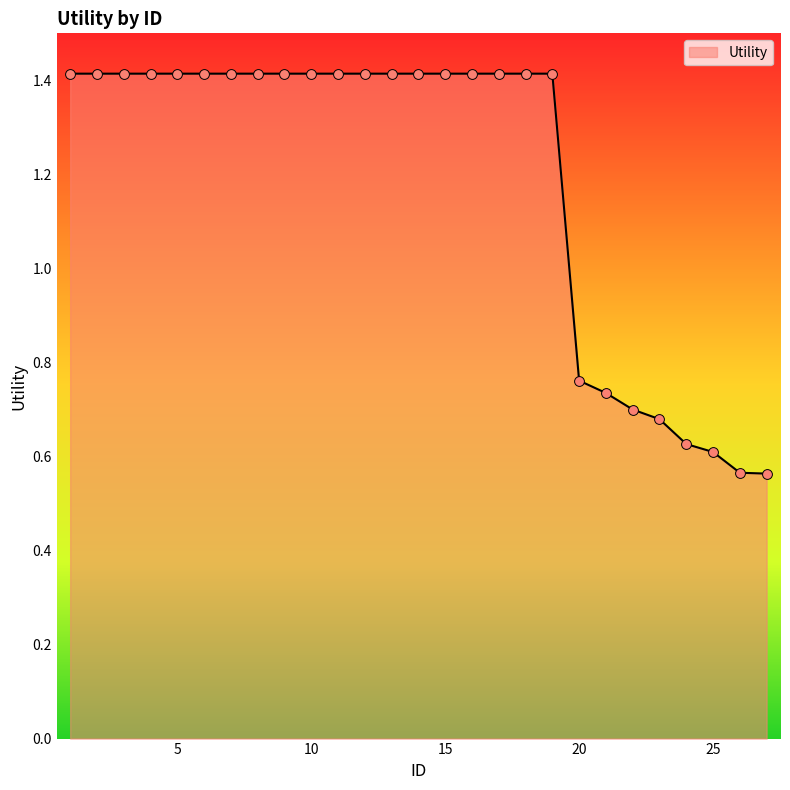

What is the maximum value shown in the chart?

1.4